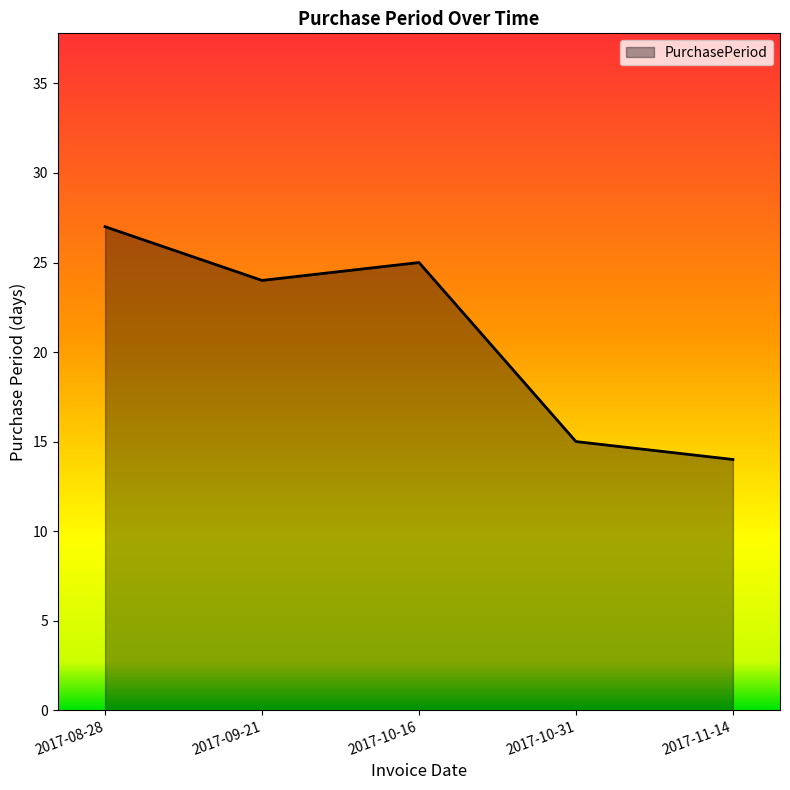

What position from the right is 2017-09-21?

4